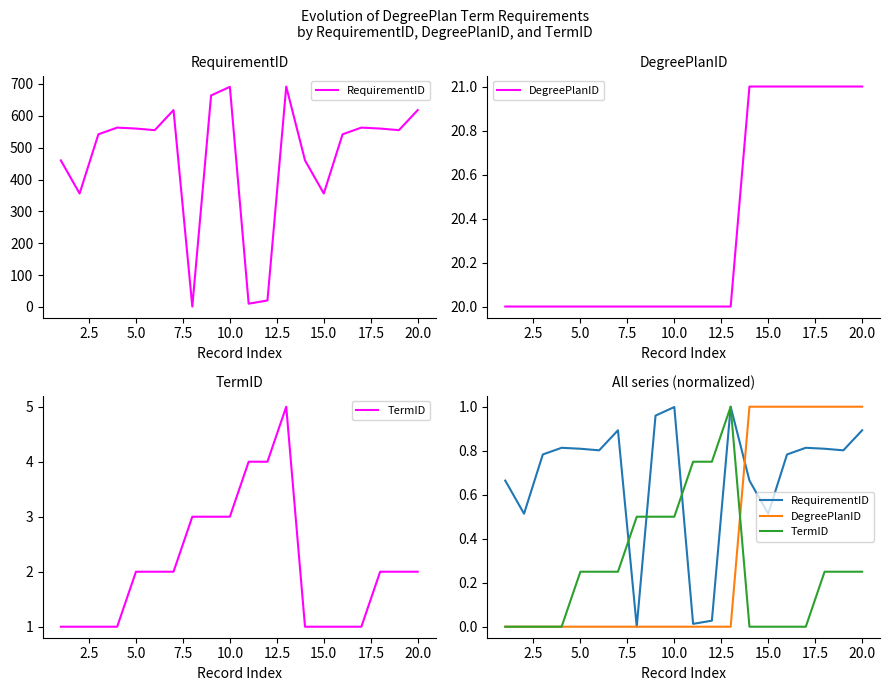

Count the number of data series in this chart.

3